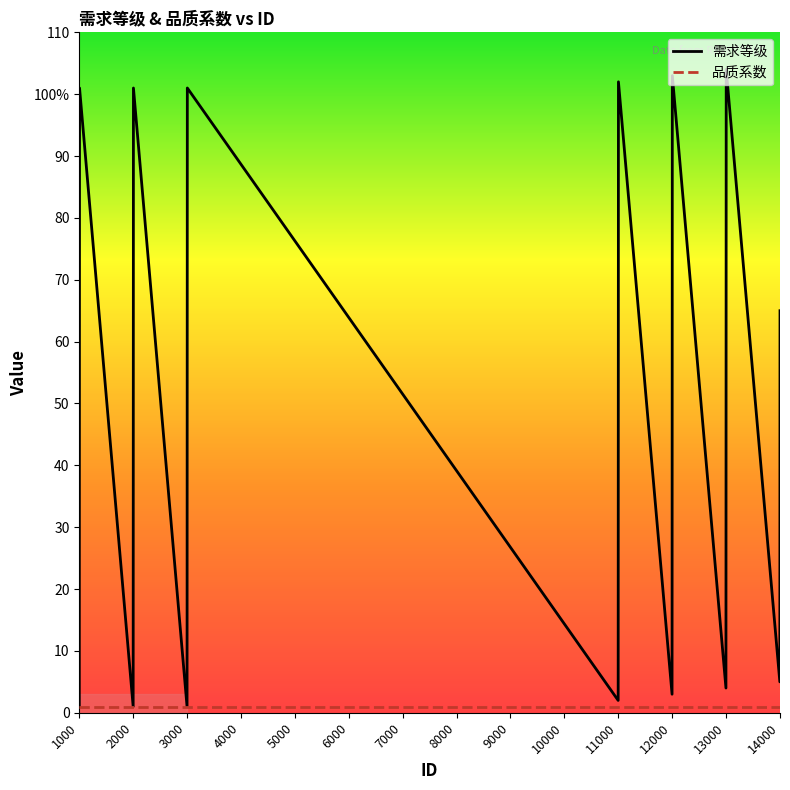

What is the maximum value for 需求等级?

104